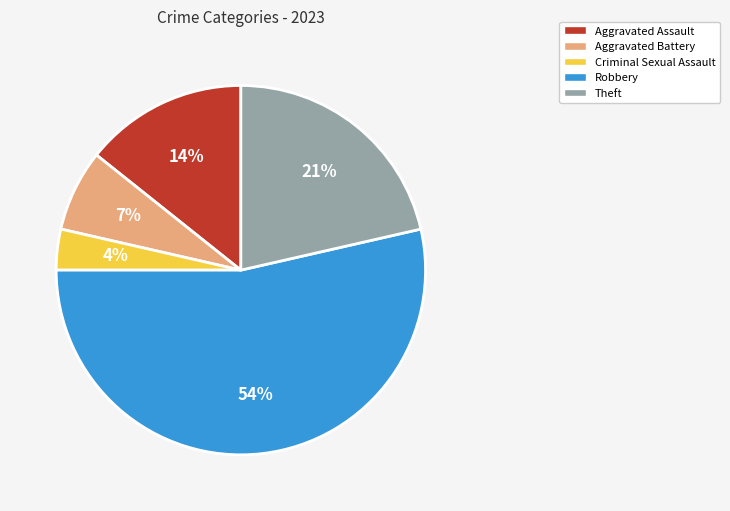

Does Robbery account for over 50% of the chart?

Yes